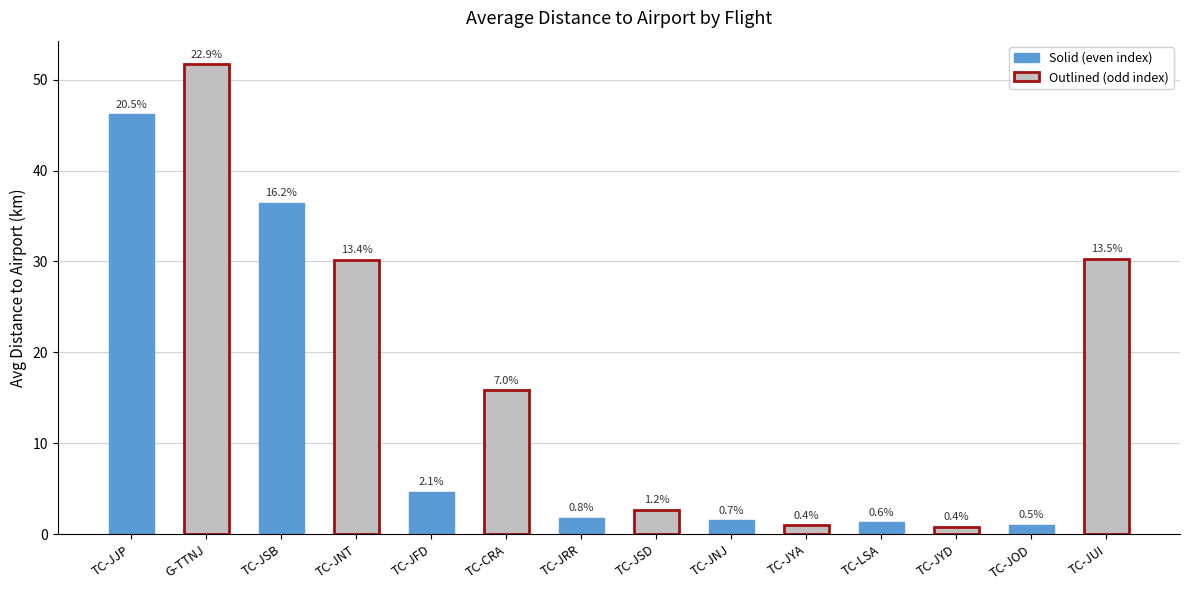

True or false: the data shows 30.2 at TC-JNT.

True